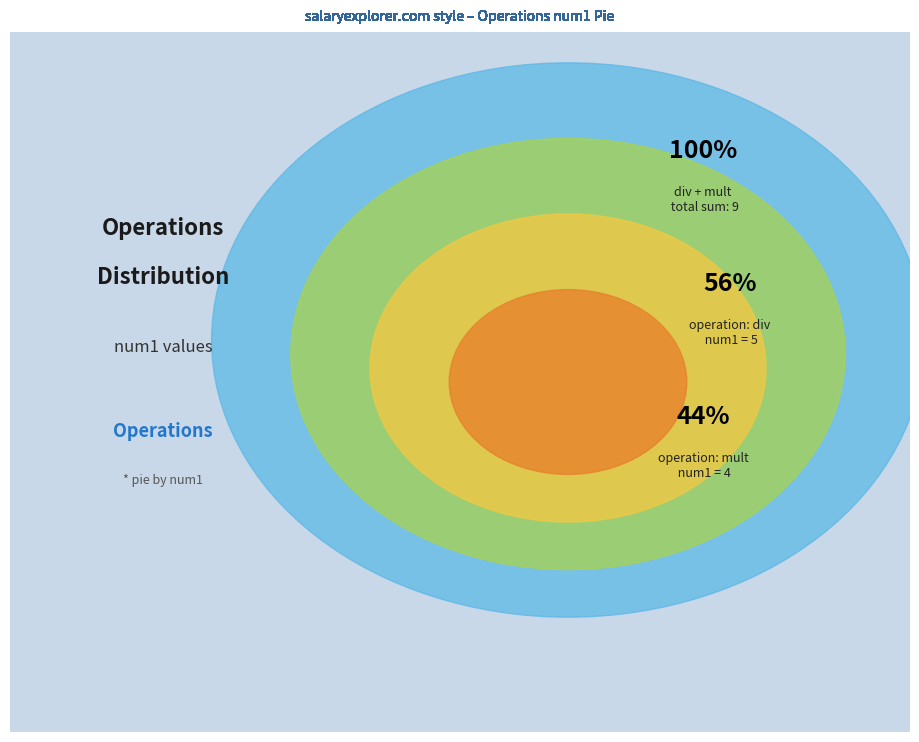

Which has a higher value, div or mult?

div